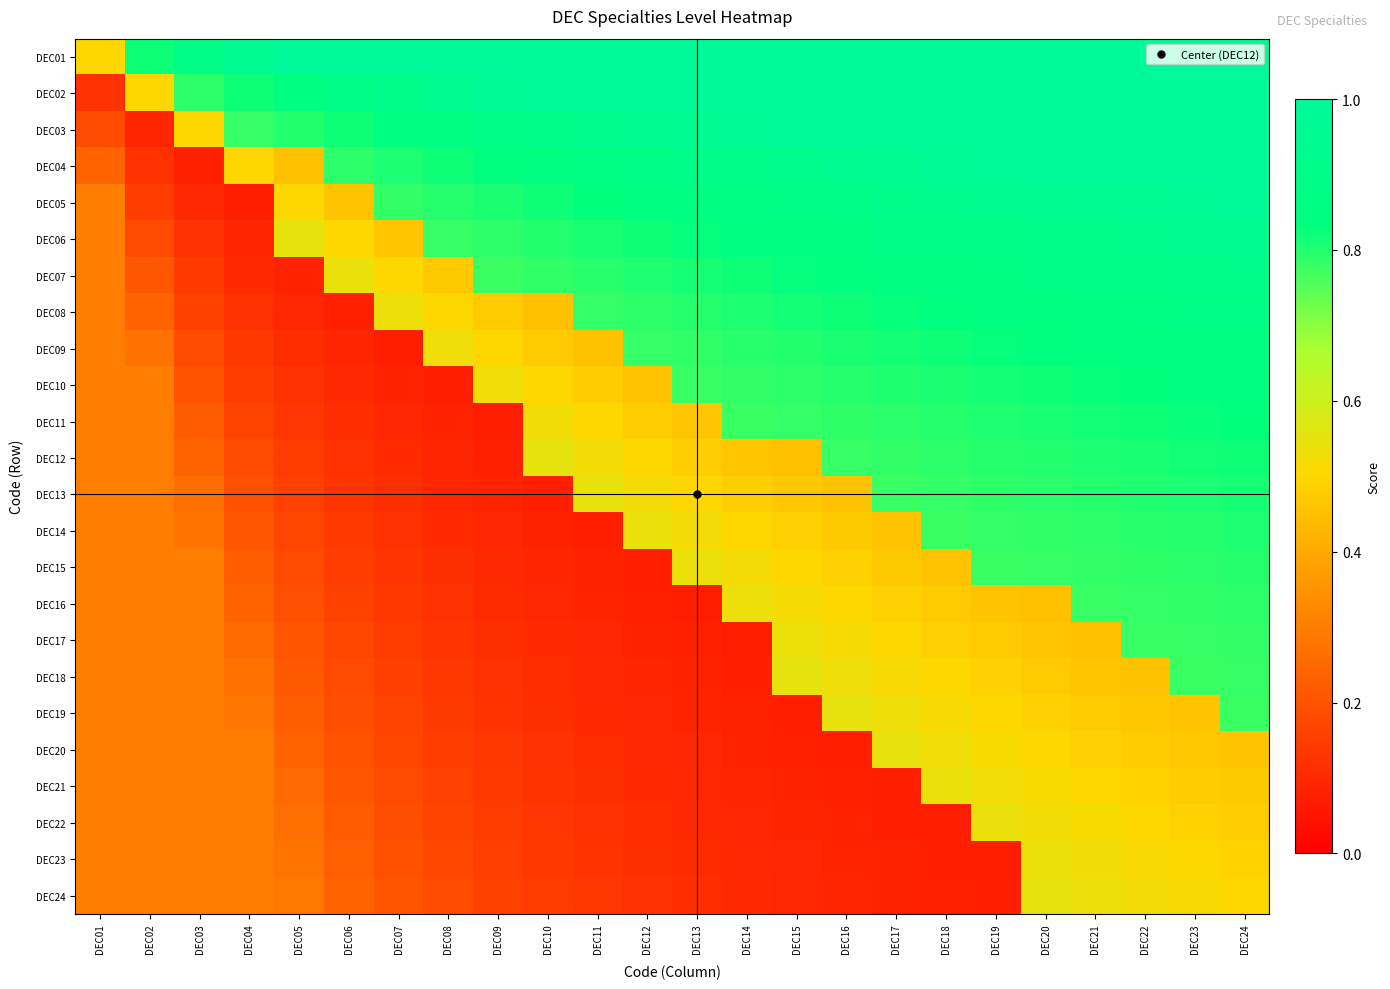

What is the spread (max minus min) of values at DEC04?

0.9